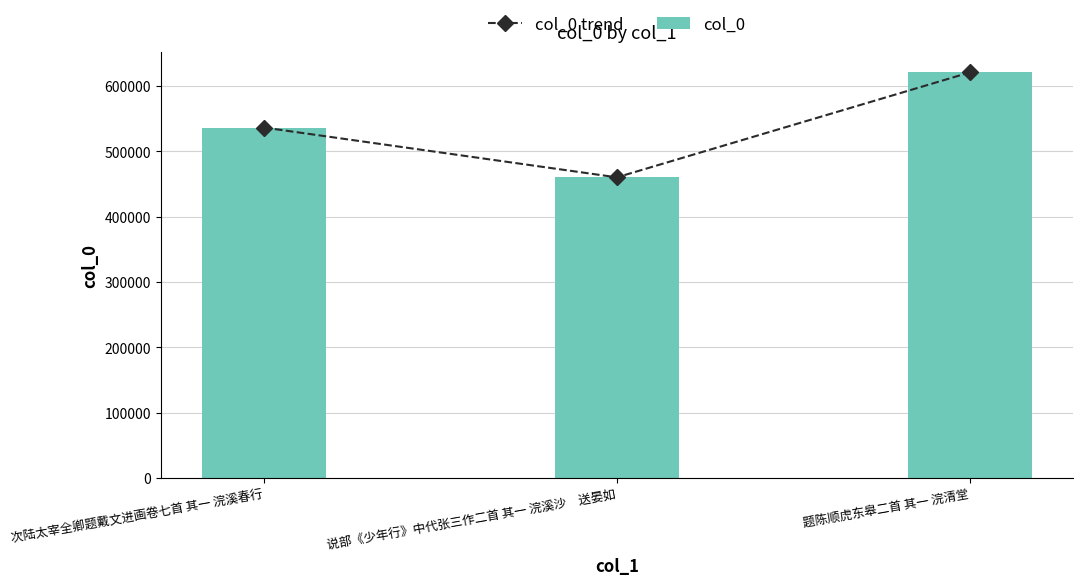

True or false: col_0 has a value of 621126 at 题陈顺虎东皋二首 其一 浣清堂.

True